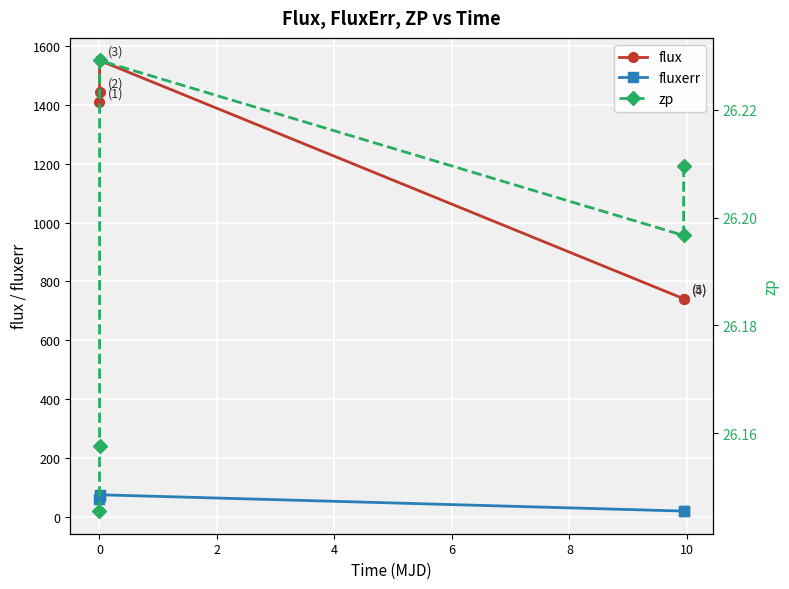

Which series has the largest total across all categories?

flux